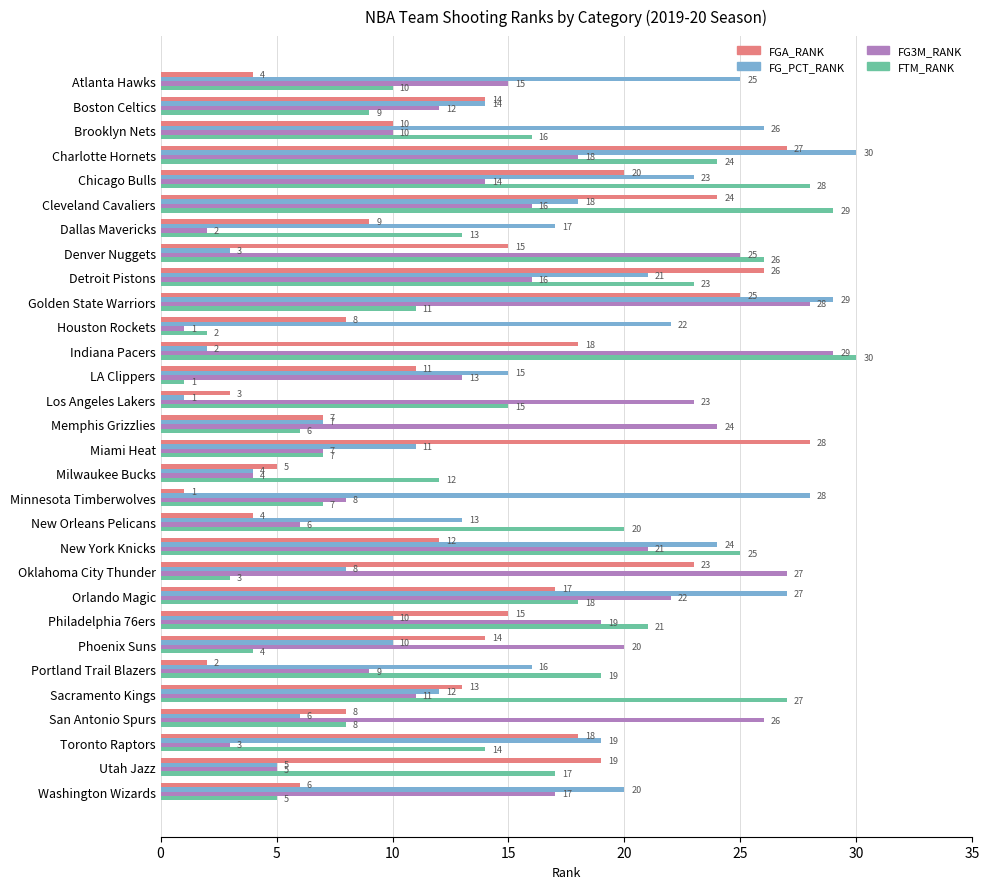

Is the value of FG3M_RANK at Toronto Raptors greater than the value of FGA_RANK at Milwaukee Bucks?

No